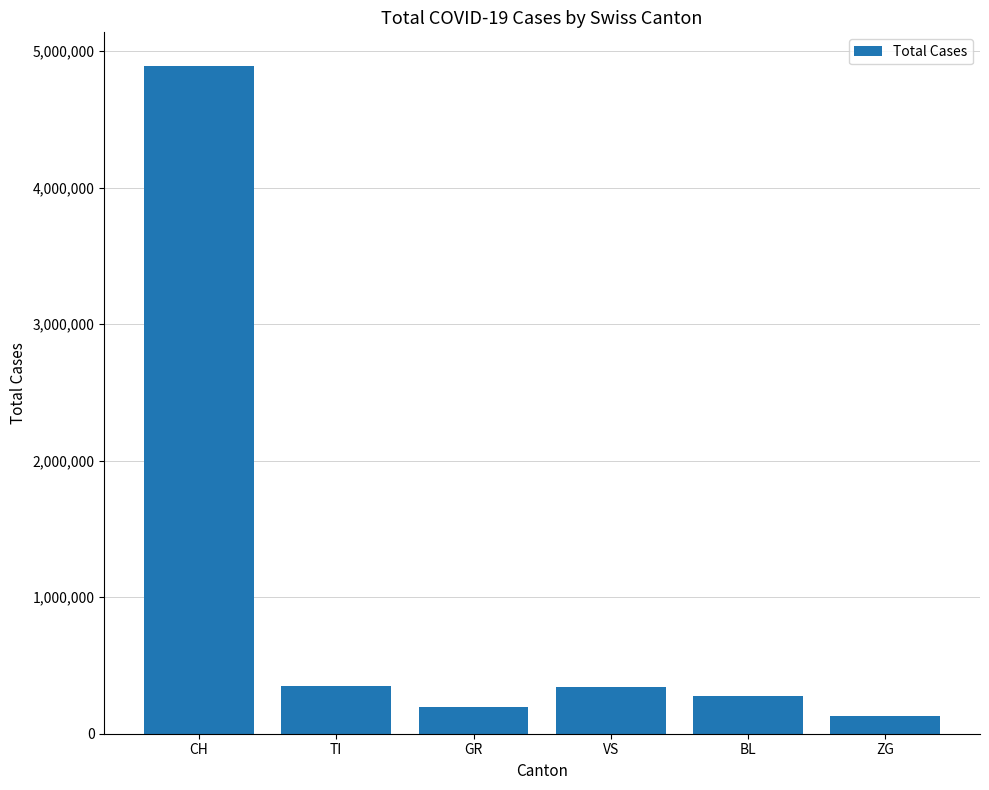

At which category does the chart reach its peak across all series?

CH